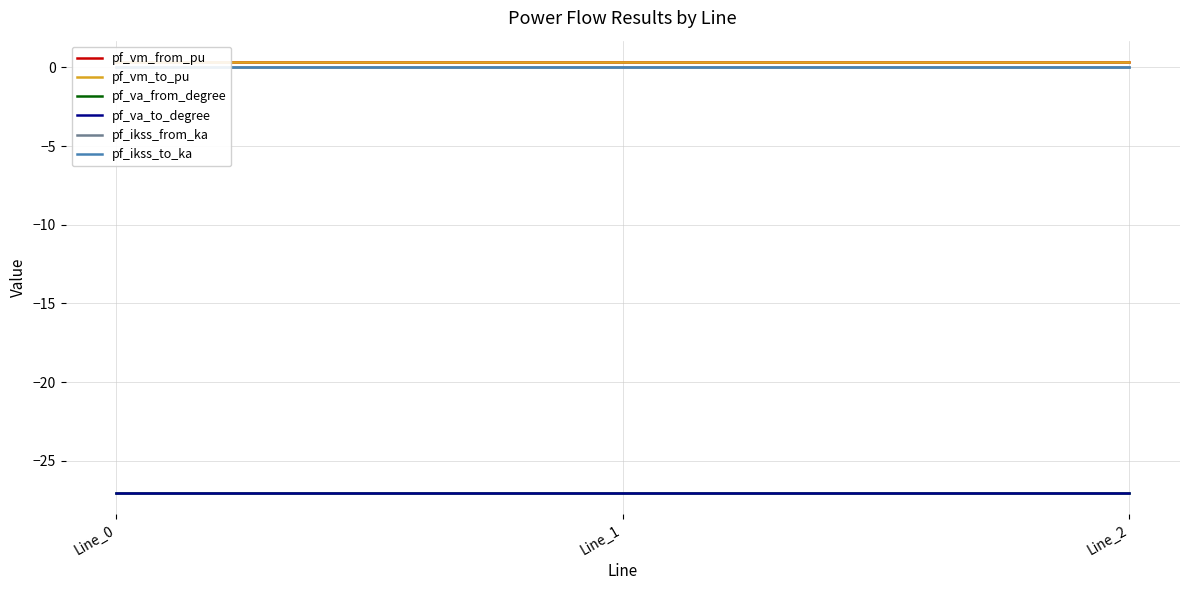

Count the number of categories in the chart.

3